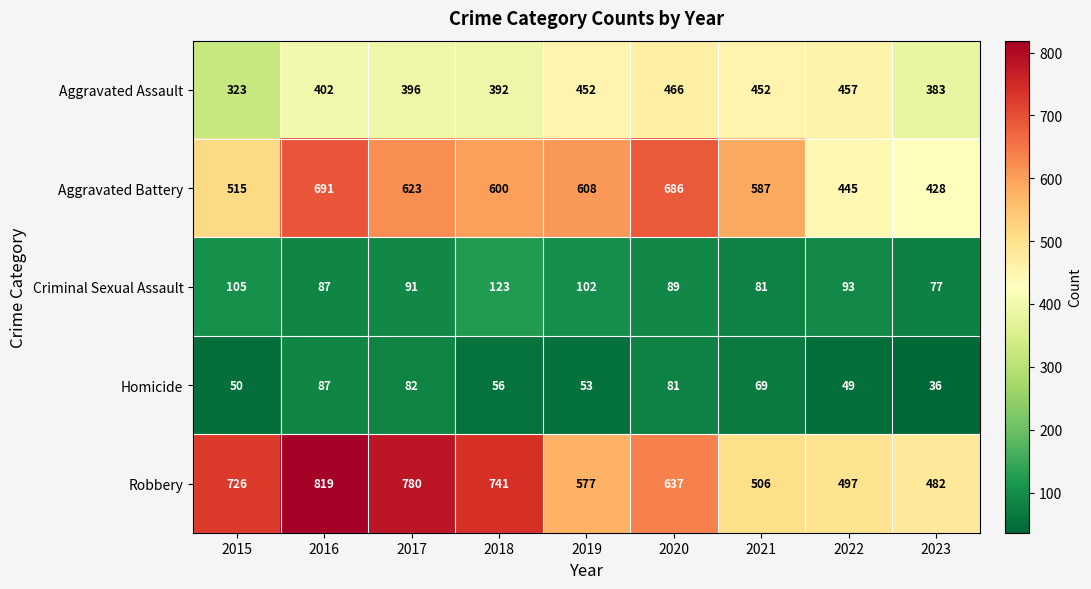

At how many categories does at least one series exceed 316?

9